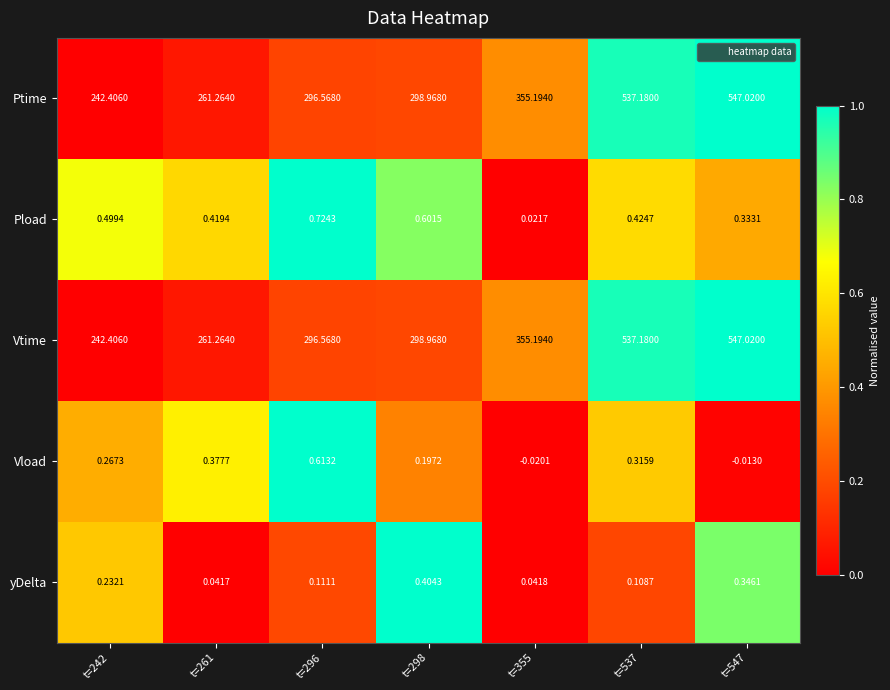

Is the value of Pload at t=355 greater than the value of Ptime at t=298?

No